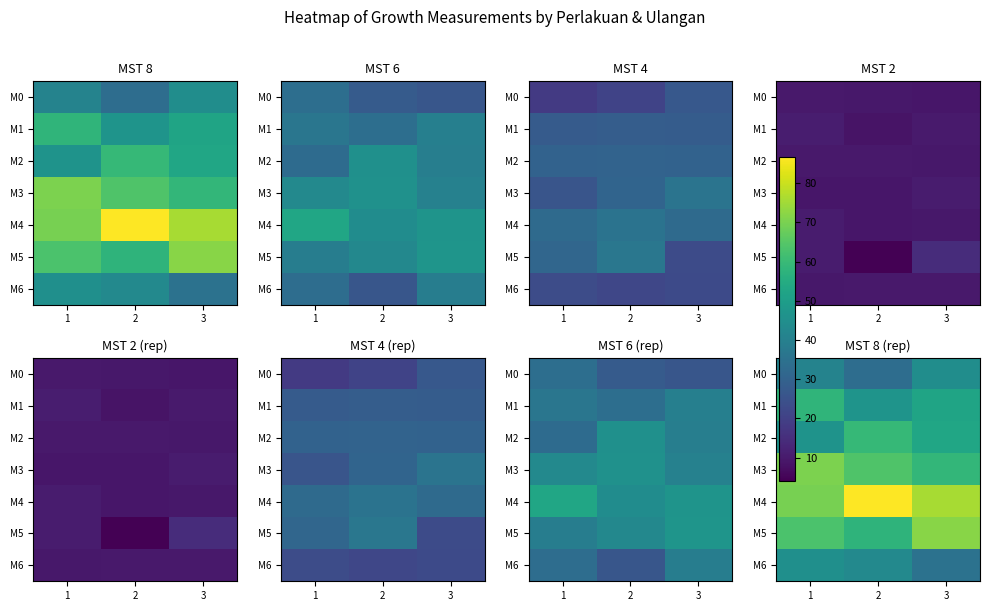

Rank the series by their maximum value, from highest to lowest.

M4, M5, M3, M2, M1, M6, M0